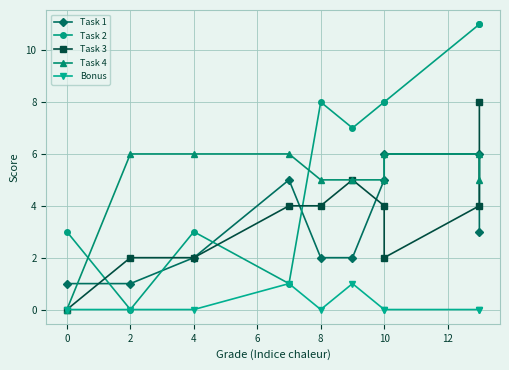

What is the sum of all Task 1 values?

33